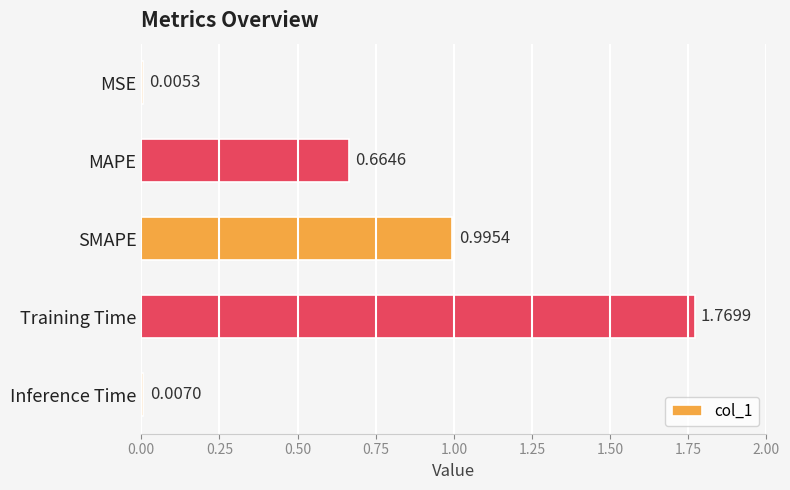

Which has a higher value, Inference Time or SMAPE?

SMAPE